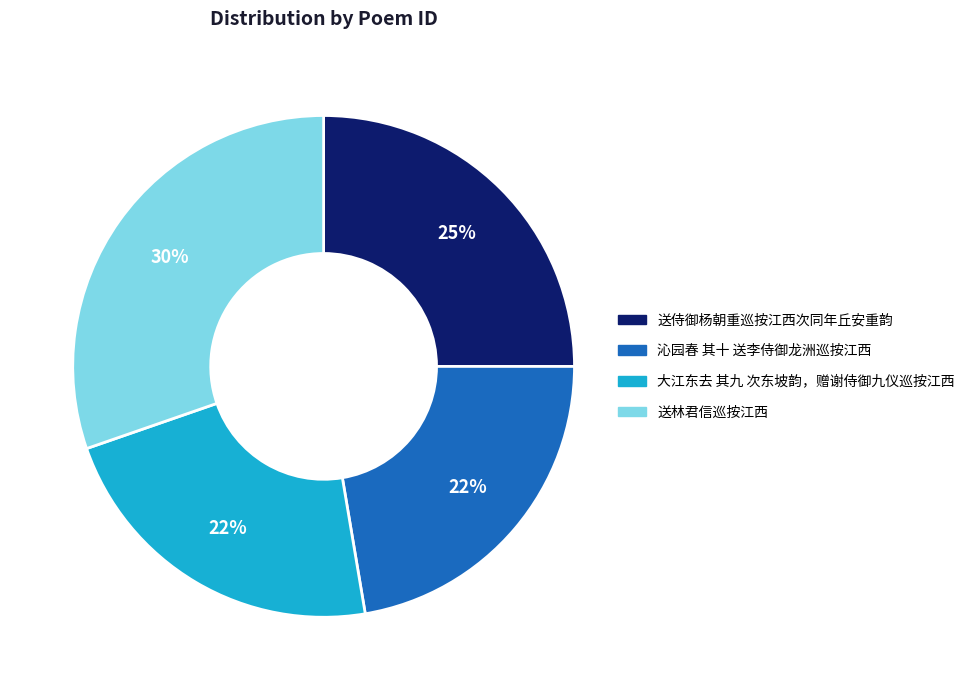

To the nearest percent, what percentage of the pie is 沁园春 其十 送李侍御龙洲巡按江西?

22%